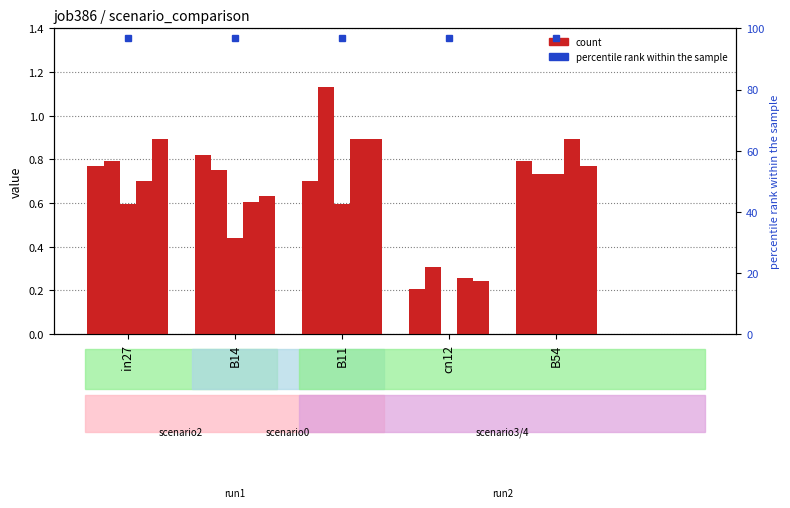

At which category is the sum across all series the highest?

B11